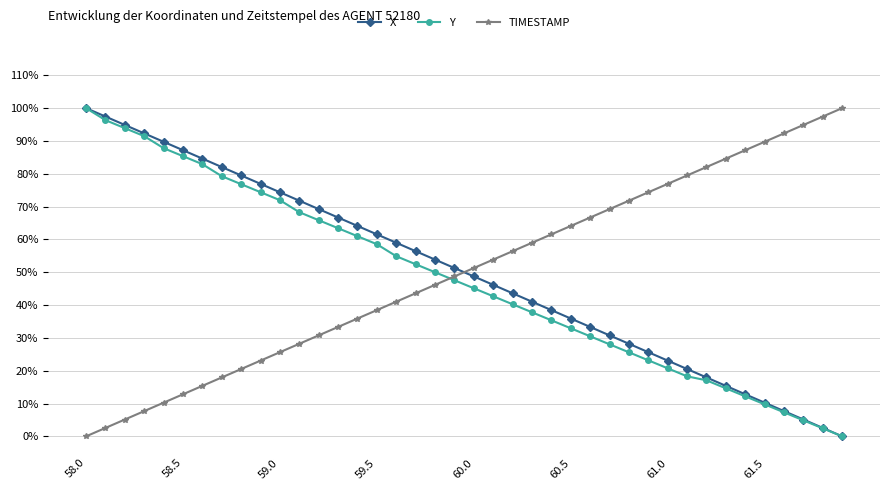

List the labels in order of TIMESTAMP value, smallest first.

58.0, 58.5, 59.0, 59.5, 60.0, 60.5, 61.0, 61.5, 8, 9, 10, 11, 12, 13, 14, 15, 16, 17, 18, 19, 20, 21, 22, 23, 24, 25, 26, 27, 28, 29, 30, 31, 32, 33, 34, 35, 36, 37, 38, 39